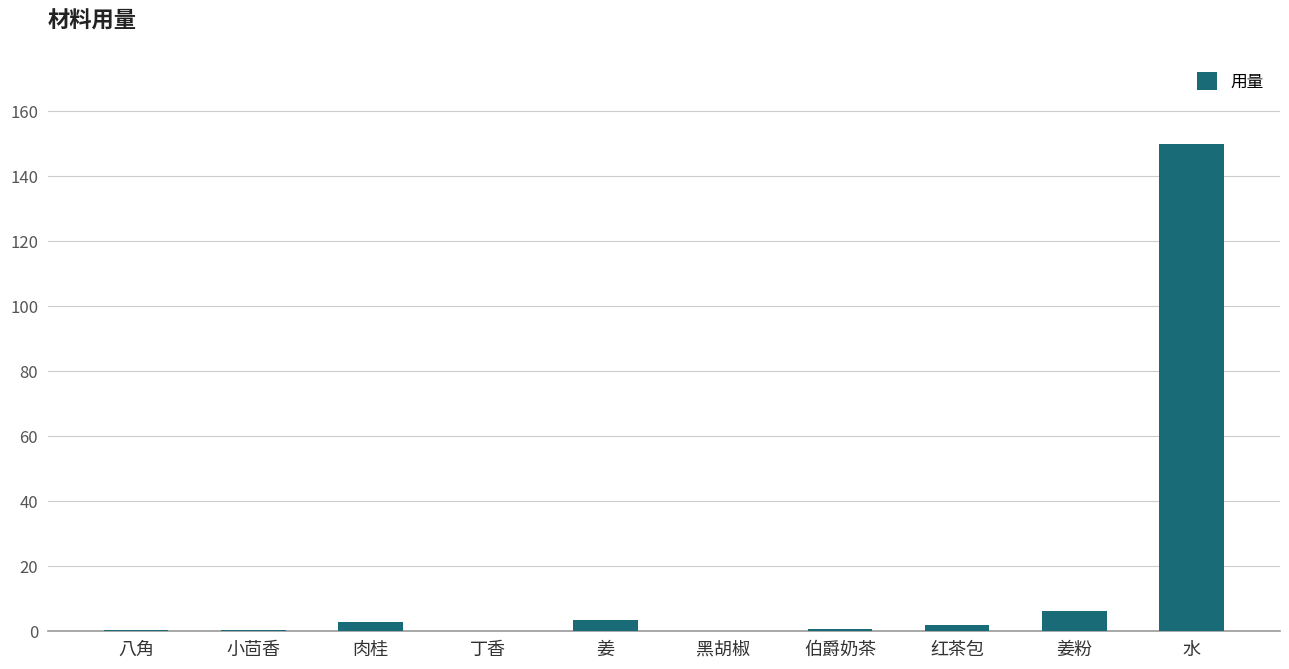

Which category has the highest value across all series?

水